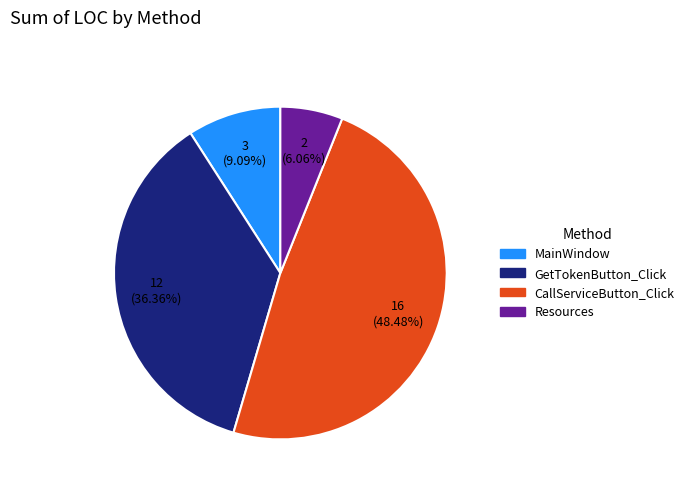

Is the sum of CallServiceButton_Click and MainWindow greater than half?

Yes